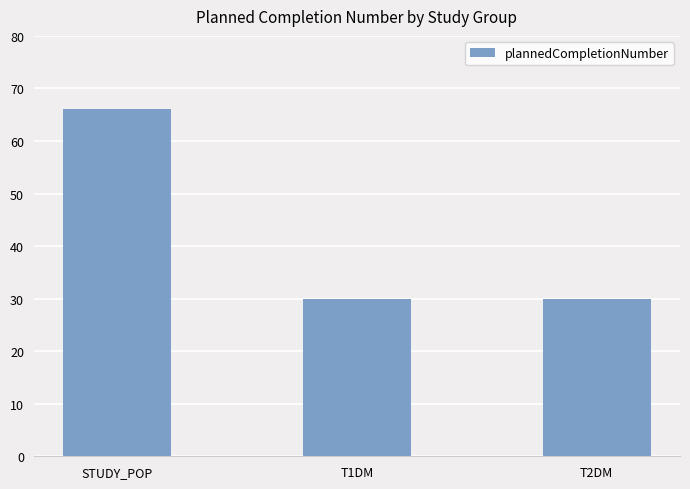

What position from the right is STUDY_POP?

3